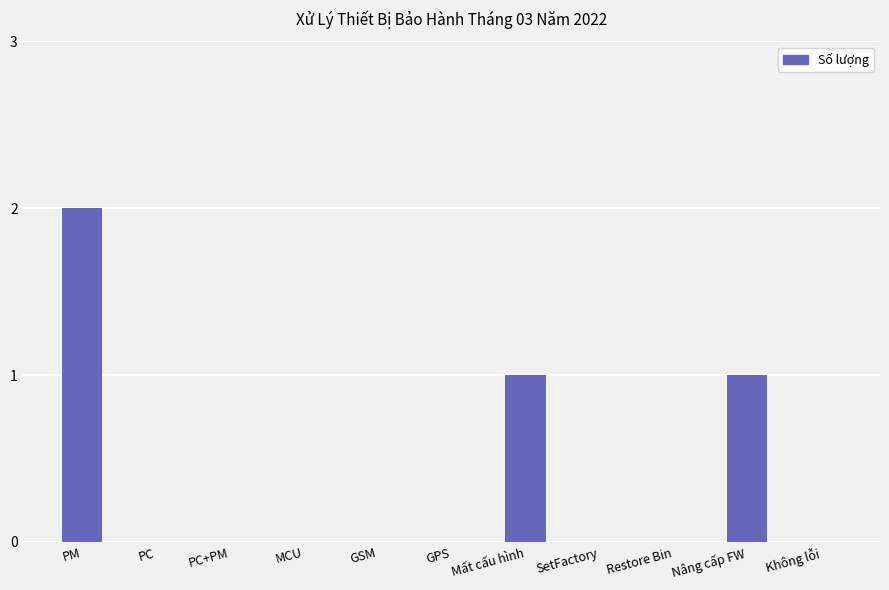

Reading left to right, what are all the values shown in this chart?

2	0	0	0	0	0	1	0	0	1	0